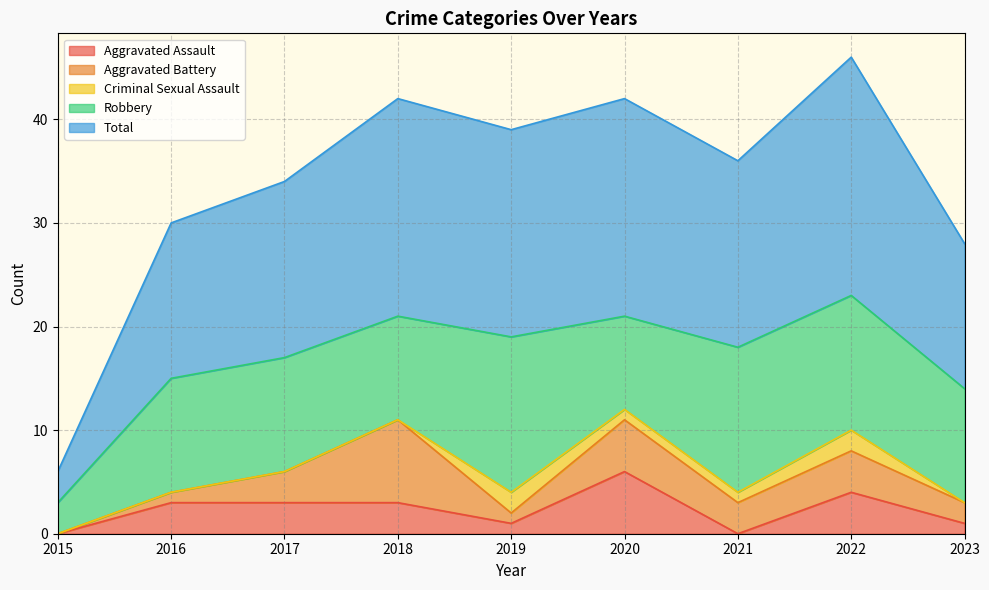

Reading left to right, transcribe all the data shown in this chart.

Aggravated Assault: 0	3	3	3	1	6	0	4	1
Aggravated Battery: 0	1	3	8	1	5	3	4	2
Criminal Sexual Assault: 0	0	0	0	2	1	1	2	0
Robbery: 3	11	11	10	15	9	14	13	11
Total: 3	15	17	21	20	21	18	23	14